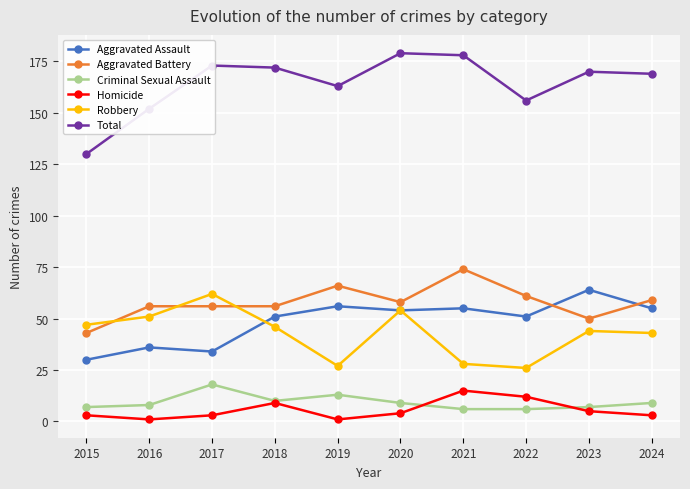

Reading right to left, list all the values displayed in this chart.

Aggravated Assault: 2024=55	2023=64	2022=51	2021=55	2020=54	2019=56	2018=51	2017=34	2016=36	2015=30
Aggravated Battery: 2024=59	2023=50	2022=61	2021=74	2020=58	2019=66	2018=56	2017=56	2016=56	2015=43
Criminal Sexual Assault: 2024=9	2023=7	2022=6	2021=6	2020=9	2019=13	2018=10	2017=18	2016=8	2015=7
Homicide: 2024=3	2023=5	2022=12	2021=15	2020=4	2019=1	2018=9	2017=3	2016=1	2015=3
Robbery: 2024=43	2023=44	2022=26	2021=28	2020=54	2019=27	2018=46	2017=62	2016=51	2015=47
Total: 2024=169	2023=170	2022=156	2021=178	2020=179	2019=163	2018=172	2017=173	2016=152	2015=130